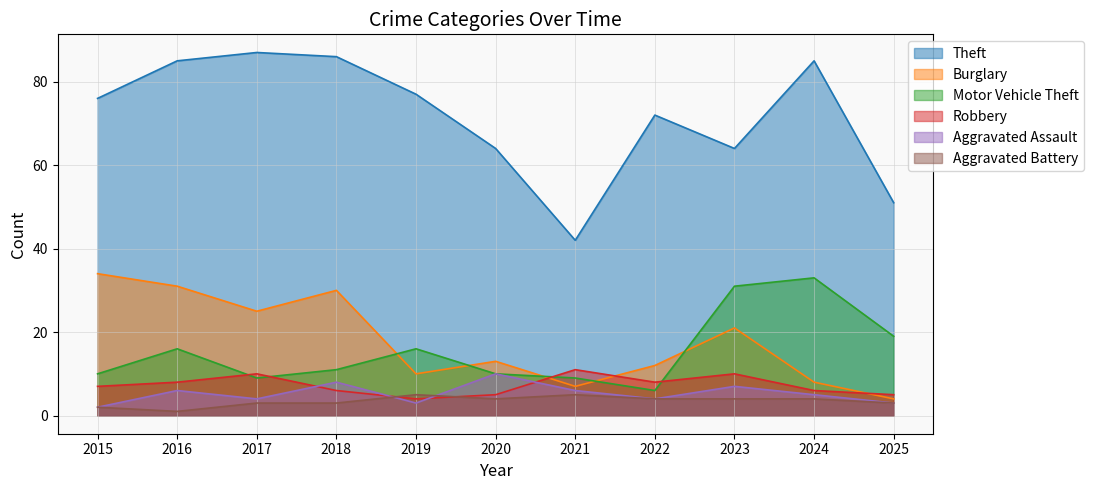

Where is Motor Vehicle Theft nearest to the value 19?

2025